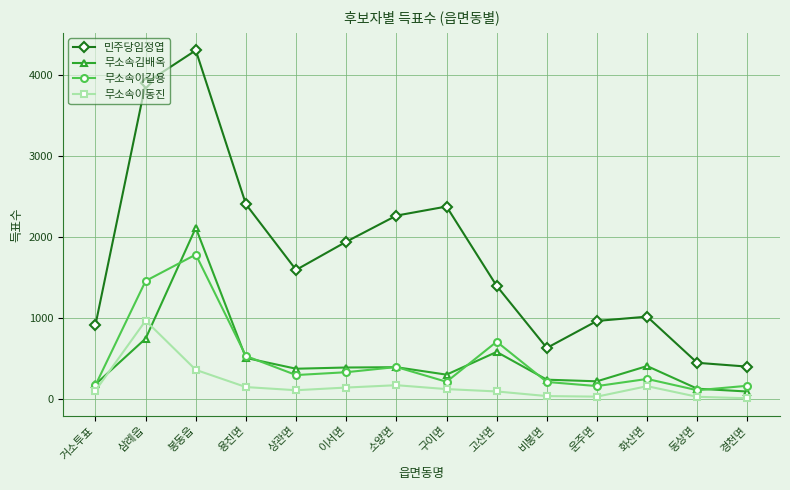

What is the difference between the second highest and minimum values in the 민주당임정엽 series?

3493